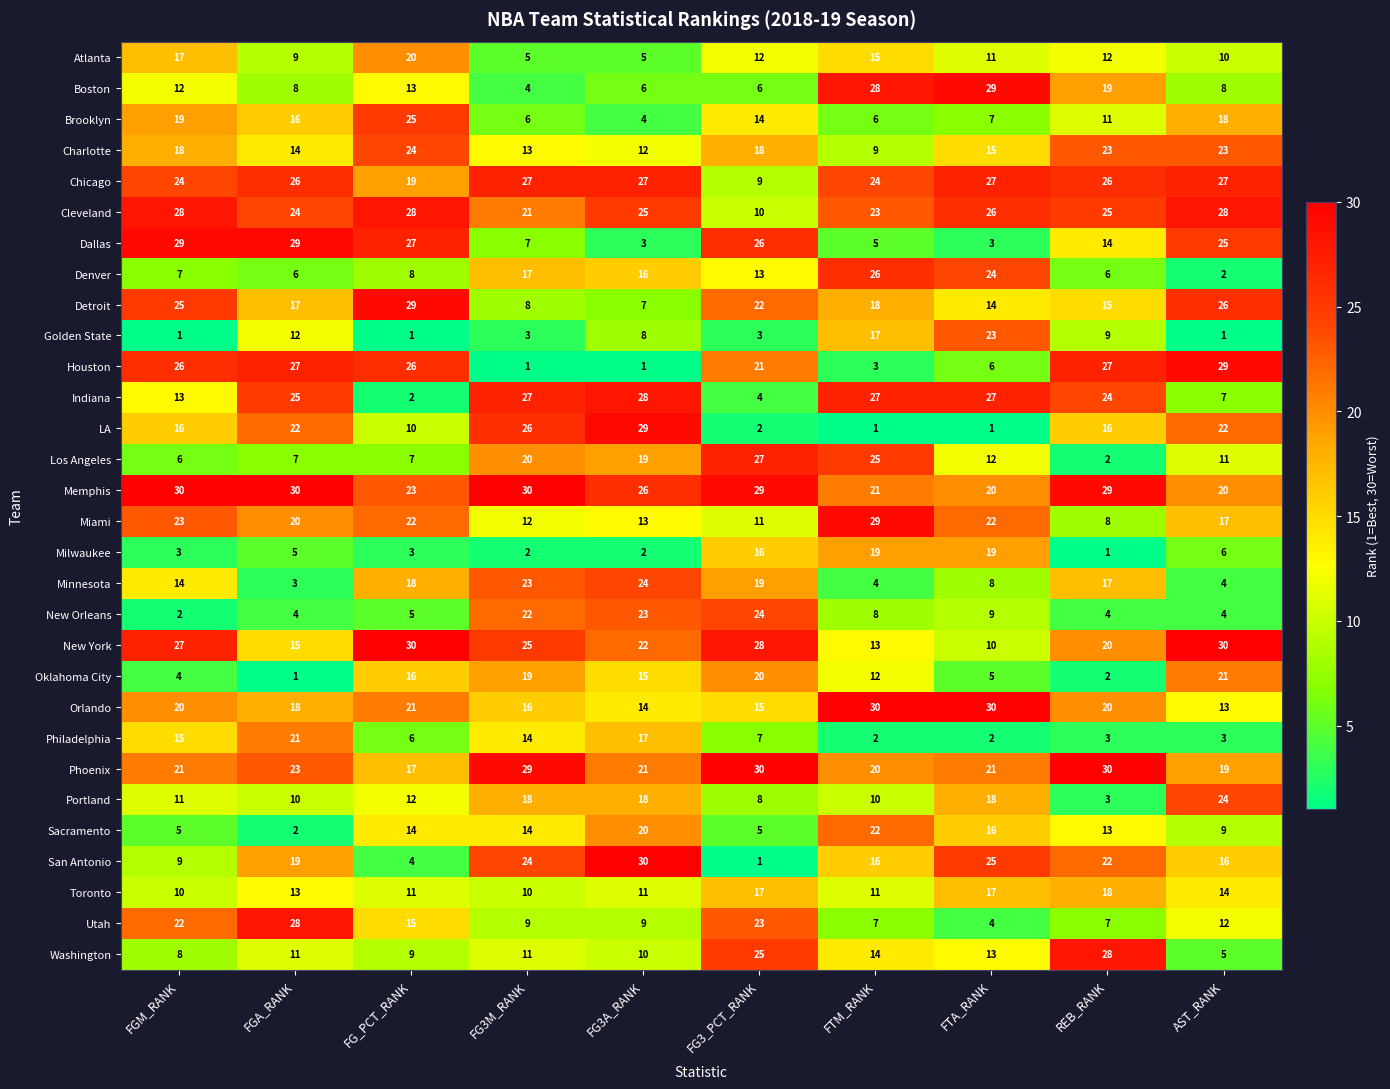

Between FGA_RANK and AST_RANK, which series saw the biggest shift?

Oklahoma City